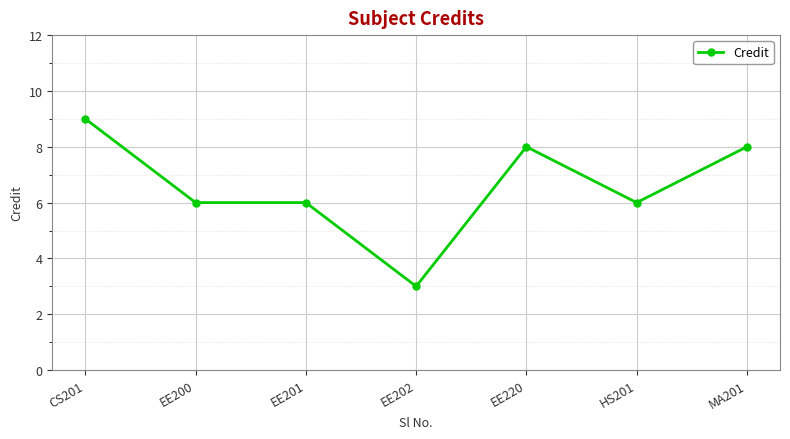

What is the average value?

7